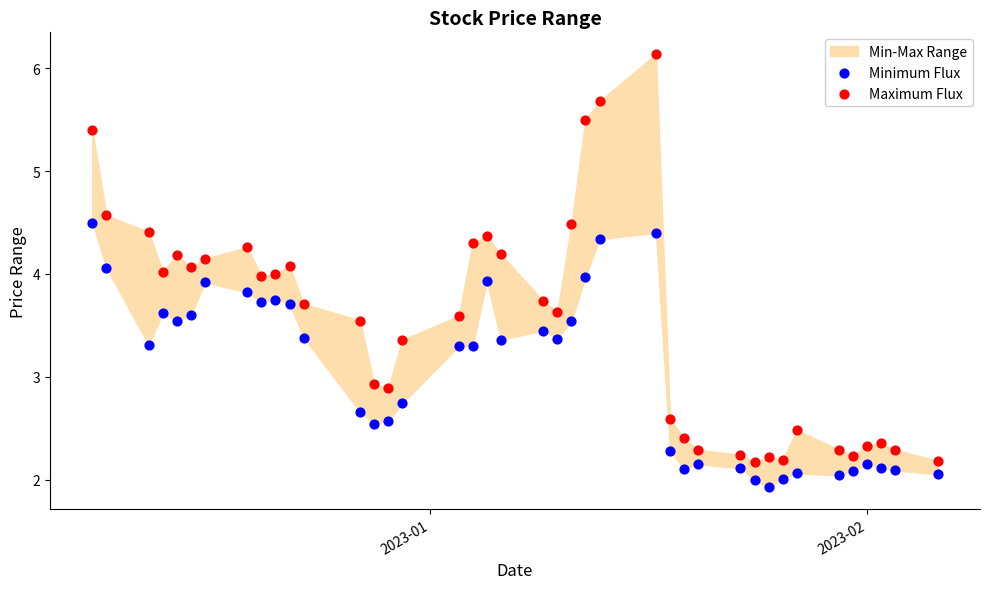

Which series contains the lowest Y value?

Minimum Flux